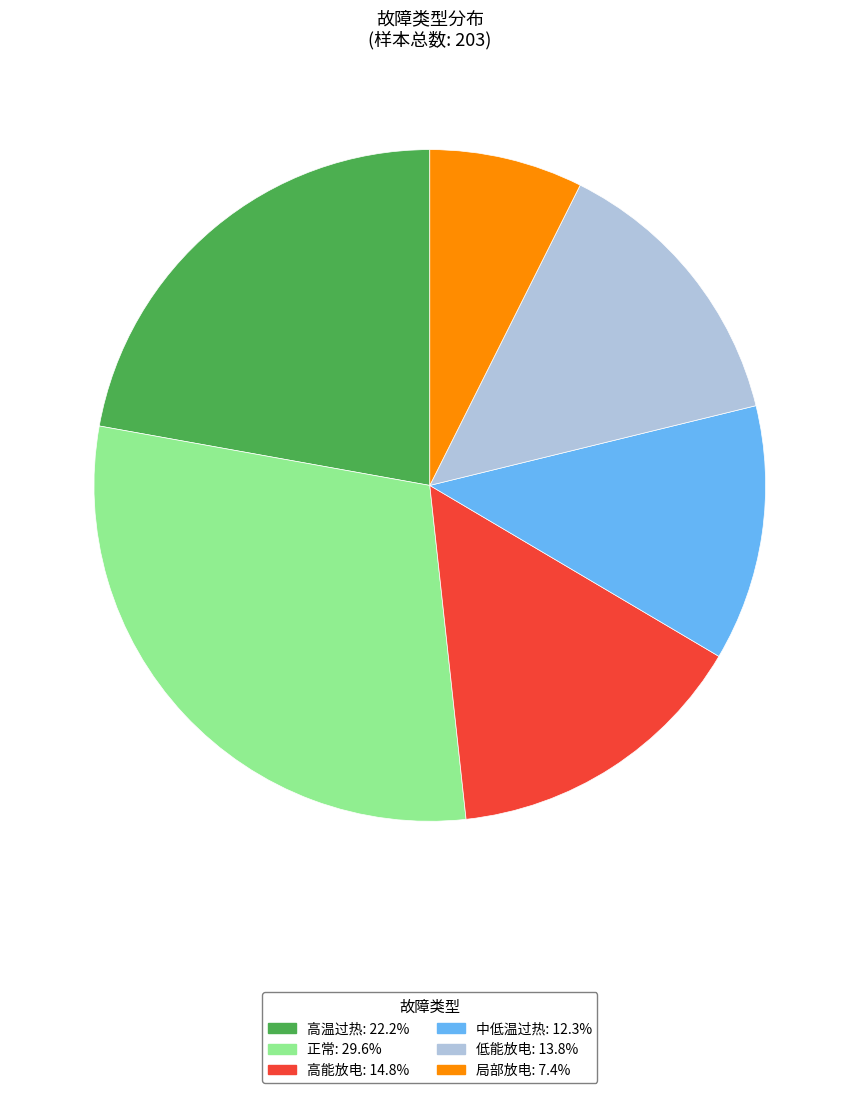

Is the sum of 局部放电 and 高温过热 greater than half?

No